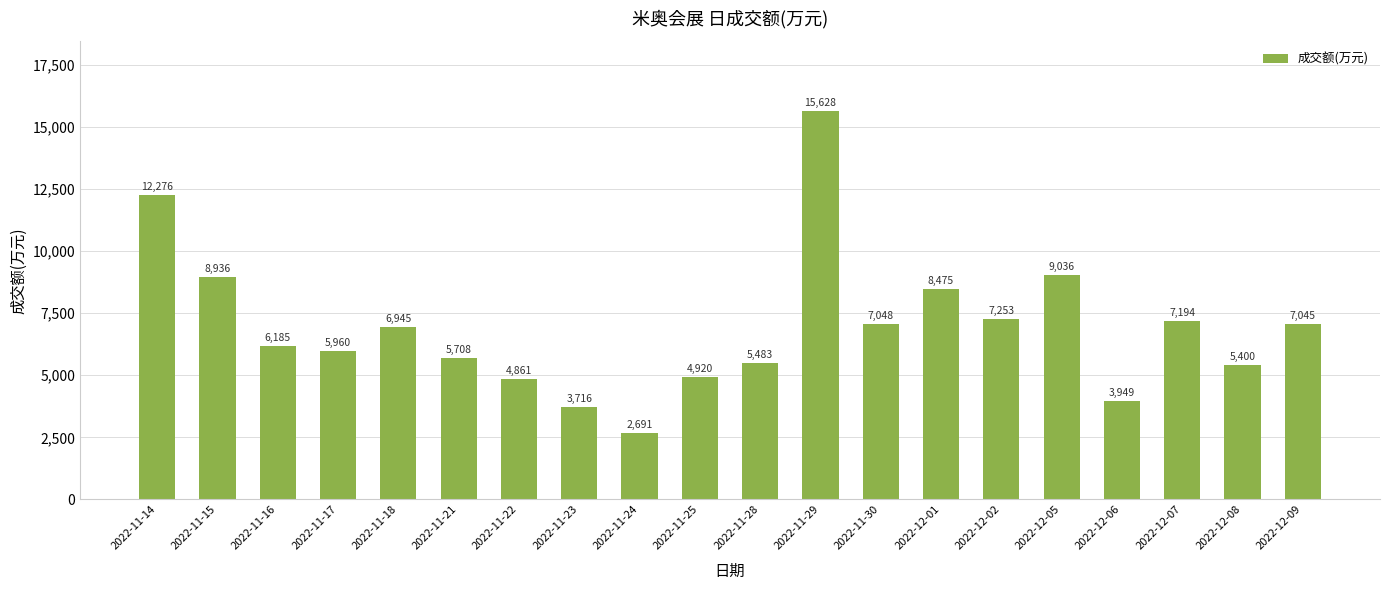

What is the value of the 9th bar from the left?

2691